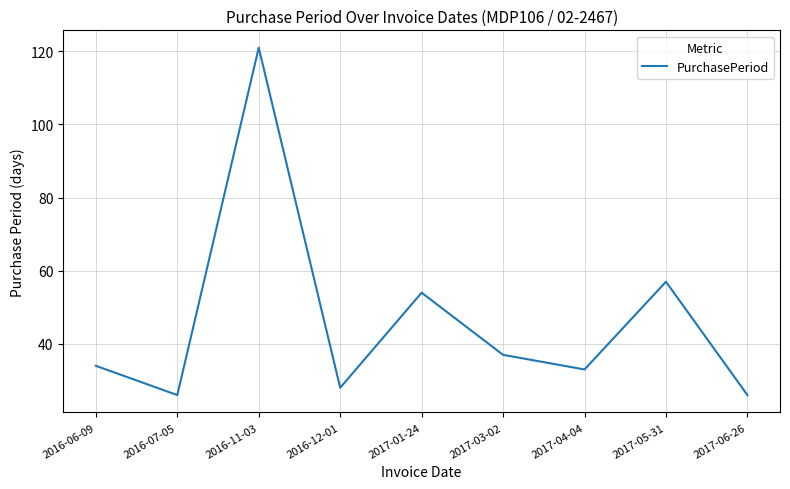

True or false: the data has more than 2 interior local peaks.

True